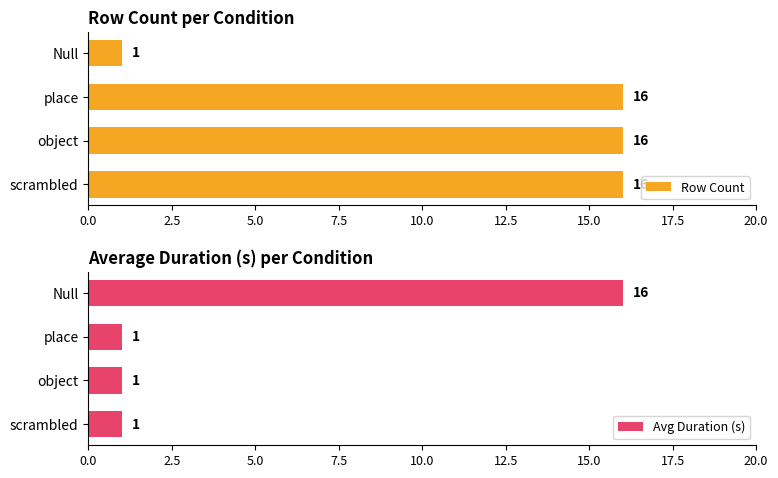

What is the difference between the Row Count values at scrambled and Null?

15